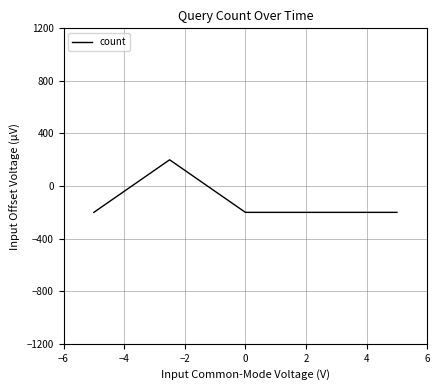

What is the difference between the maximum and minimum values?

399.9